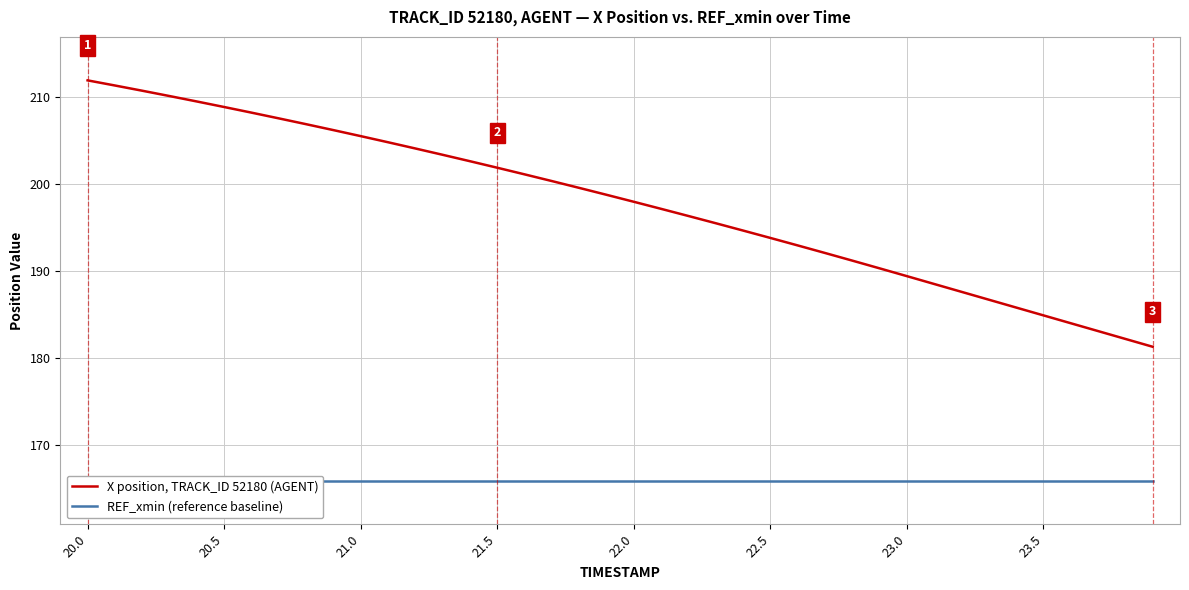

Which series has the largest range (max minus min)?

X position, TRACK_ID 52180 (AGENT)